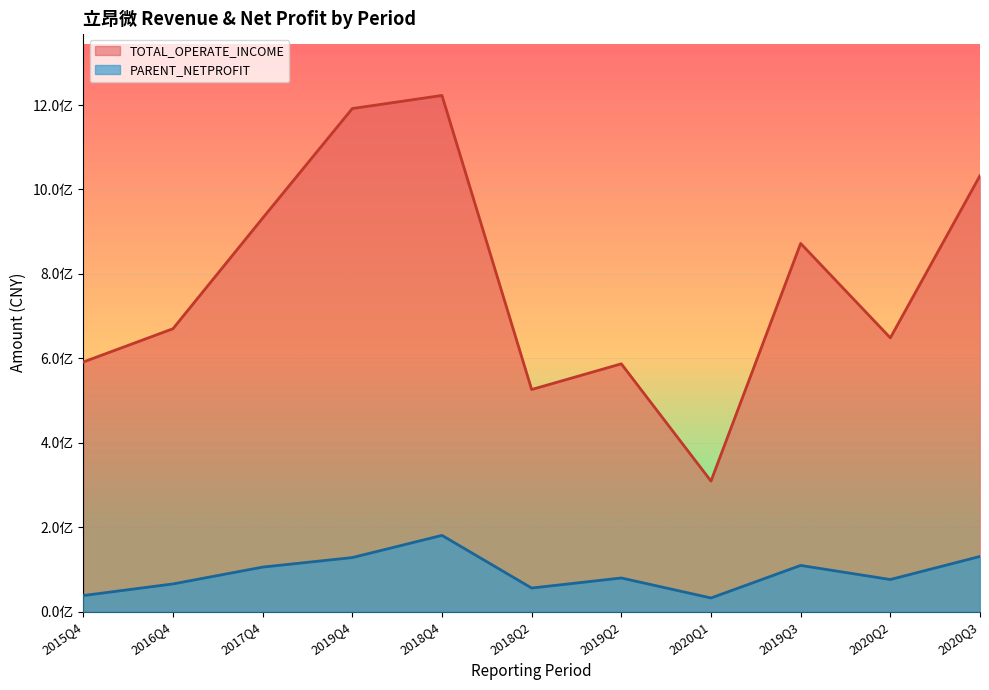

What are all the series names shown in the legend?

TOTAL_OPERATE_INCOME, PARENT_NETPROFIT